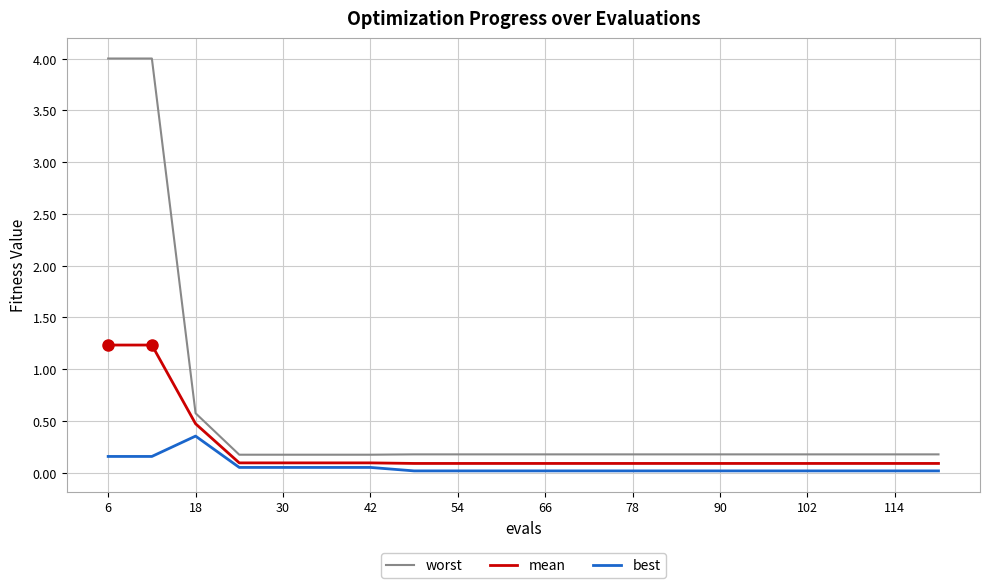

True or false: best and worst intersect in this chart.

False